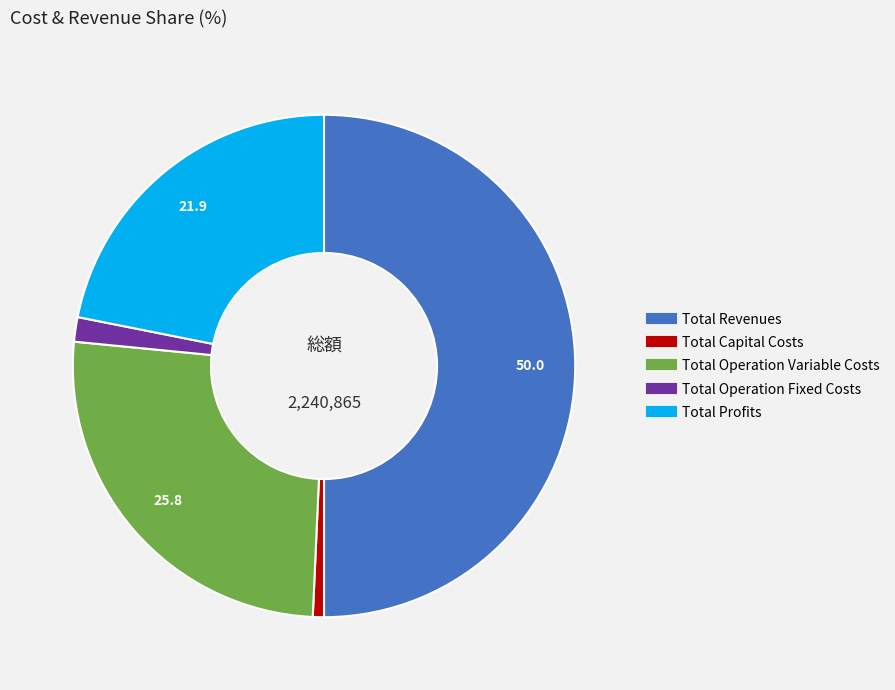

Between Total Profits and Total Capital Costs, which is larger?

Total Profits